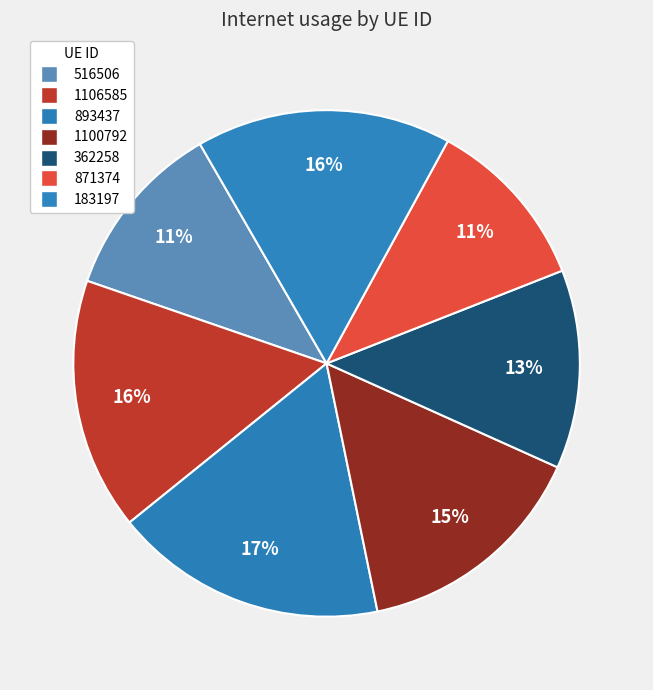

To the nearest percent, what is the combined percentage of 1100792 and 516506?

26%